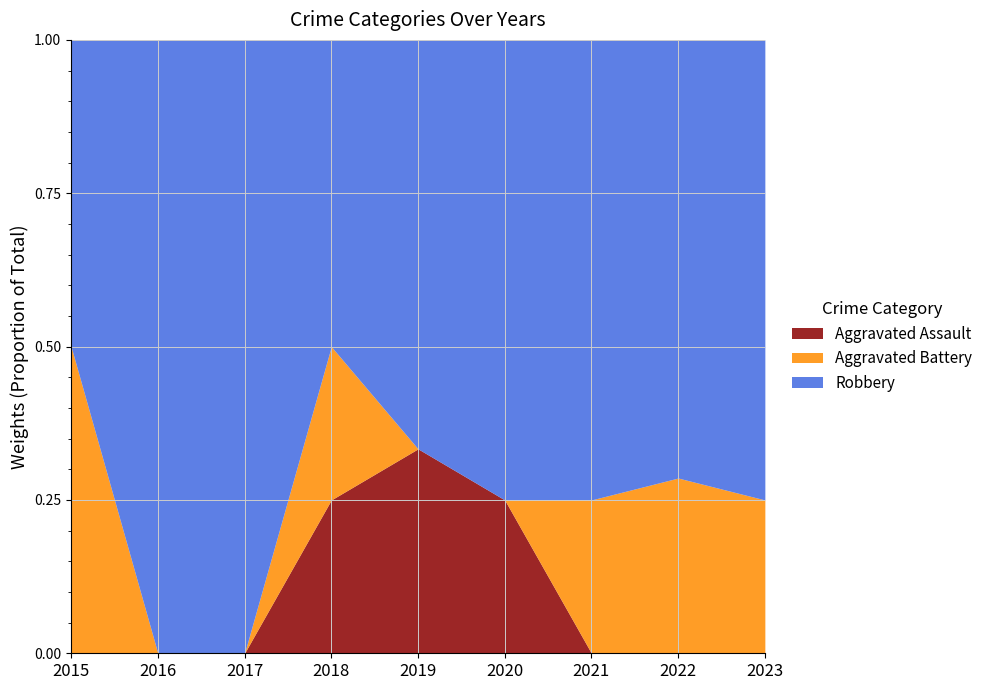

What are all the series names shown in the legend?

Aggravated Assault, Aggravated Battery, Robbery